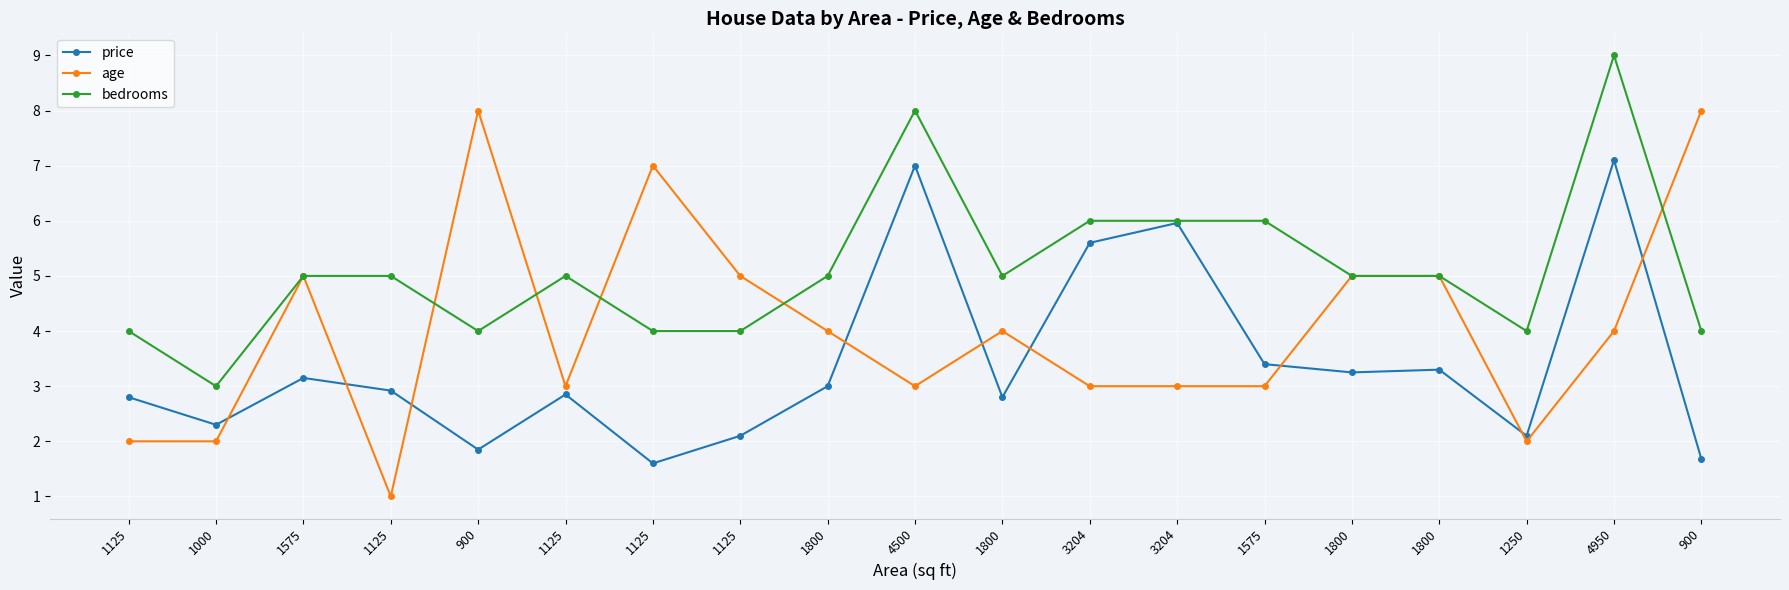

What is the sum of the price values at 3204 and 1800?

8.6